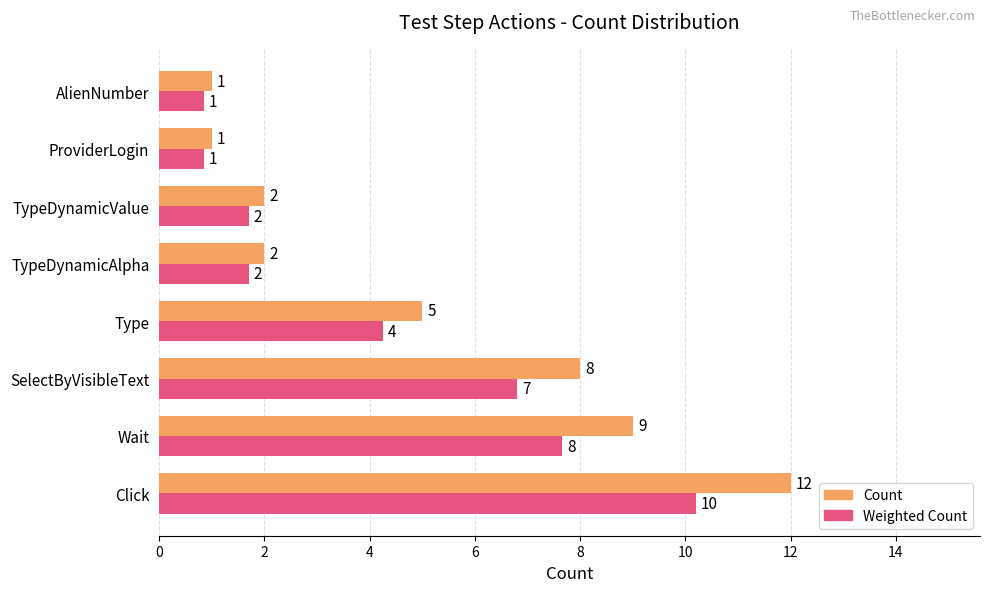

Rank the series by their maximum value, from lowest to highest.

Weighted Count, Count